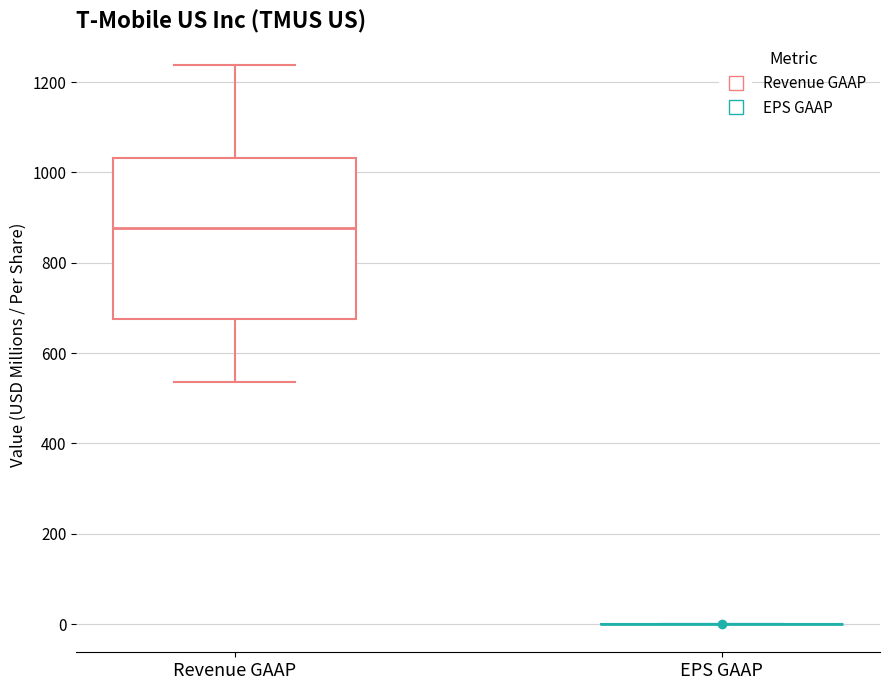

Reading left to right, read every box against the y-axis: the position of its median line, the range the box covers, and the ends of its whiskers. The values are not printed on the chart, so give them approximately, as read against the axis.

Revenue GAAP: median 880, box 680 to 1040, whiskers 540 to 1240
EPS GAAP: box collapsed to a line at 0, whiskers 0 to 0